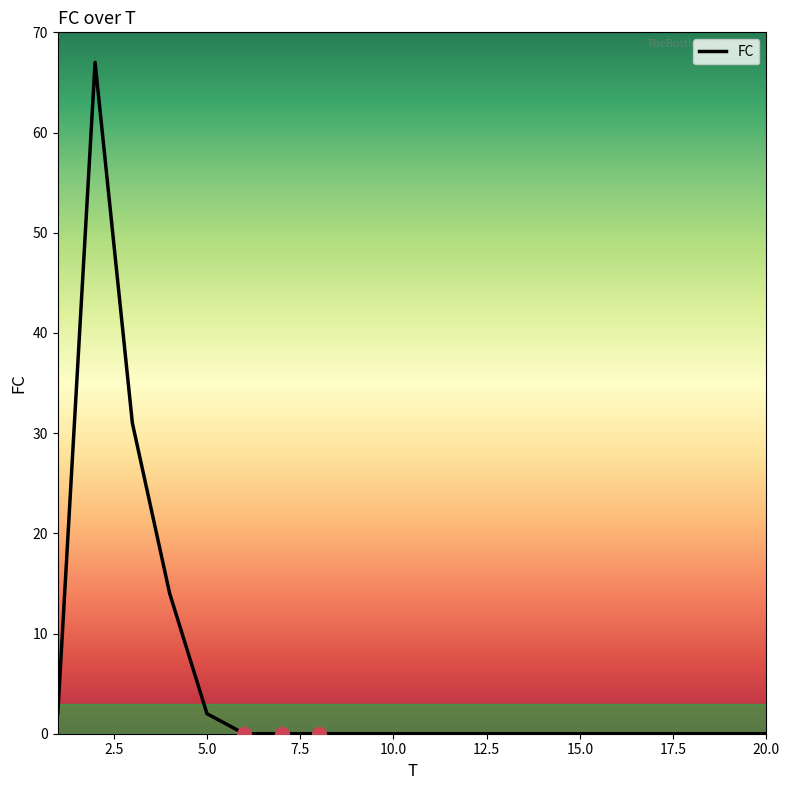

What is the greatest value displayed?

67